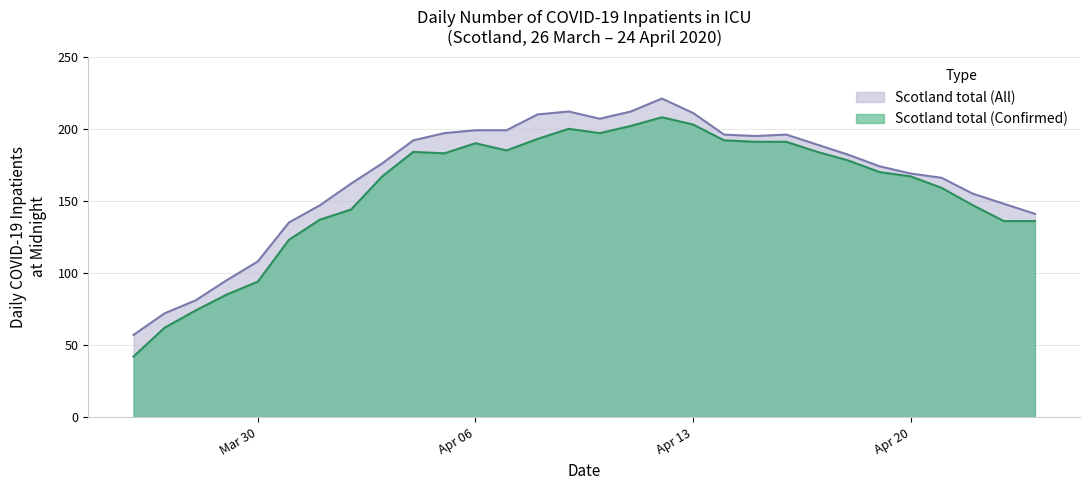

True or false: Scotland total (All) and Scotland total (Confirmed) intersect in this chart.

False